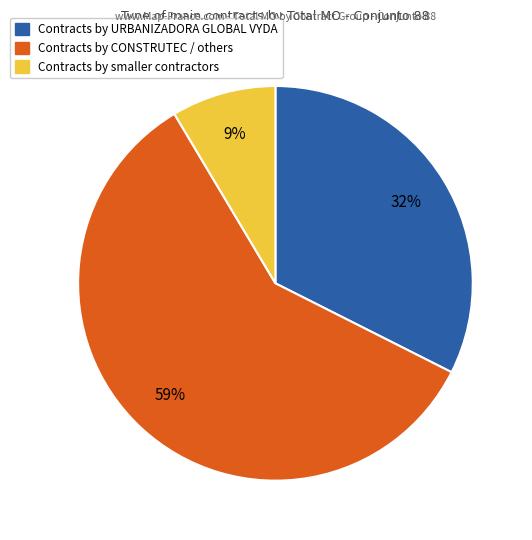

To the nearest percent, what is the average slice percentage?

33%